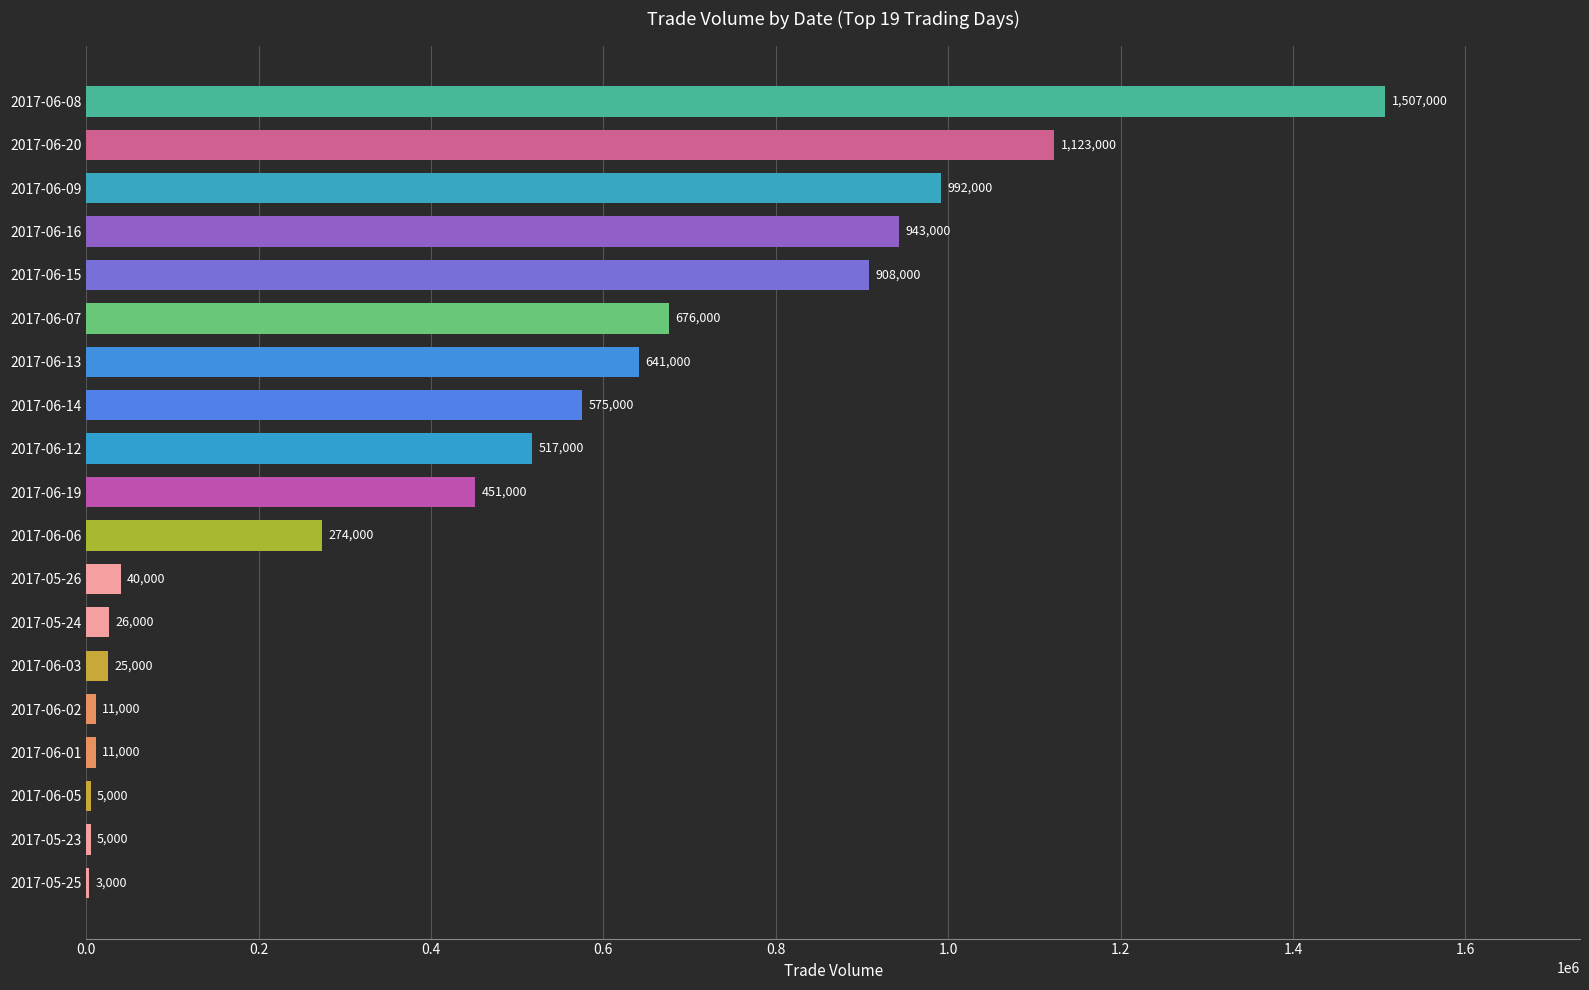

Reading top to bottom, list all the values displayed in this chart.

2017-06-08=1507000	2017-06-20=1123000	2017-06-09=992000	2017-06-16=943000	2017-06-15=908000	2017-06-07=676000	2017-06-13=641000	2017-06-14=575000	2017-06-12=517000	2017-06-19=451000	2017-06-06=274000	2017-05-26=40000	2017-05-24=26000	2017-06-03=25000	2017-06-02=11000	2017-06-01=11000	2017-06-05=5000	2017-05-23=5000	2017-05-25=3000